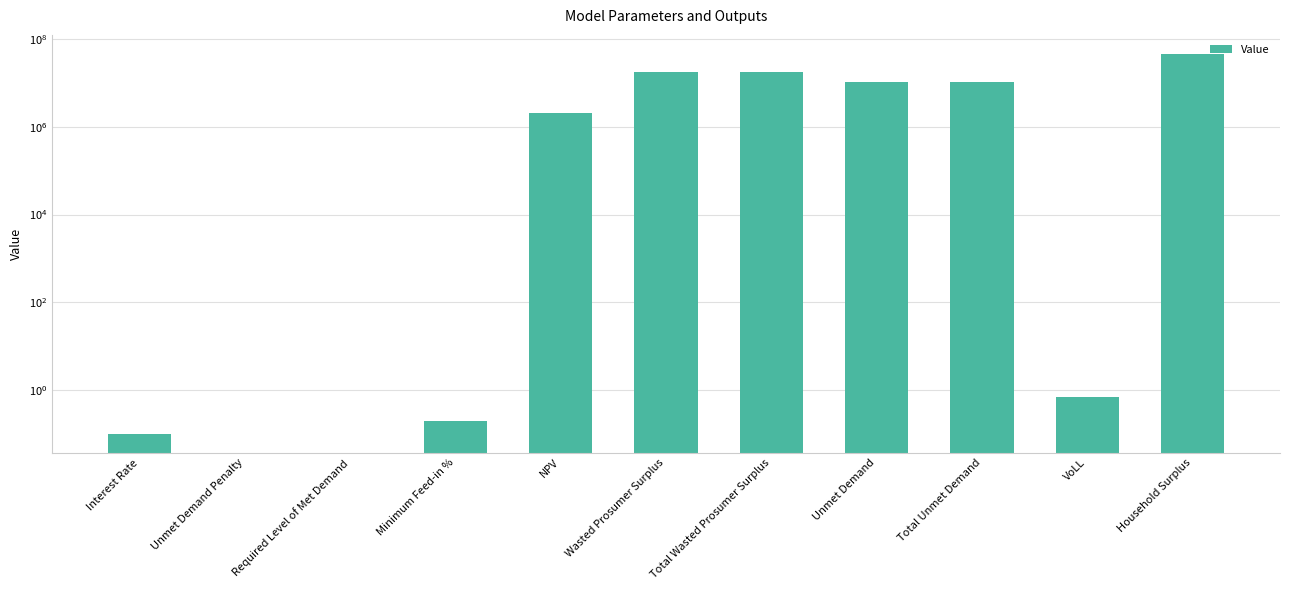

What position from the right is Total Unmet Demand?

3